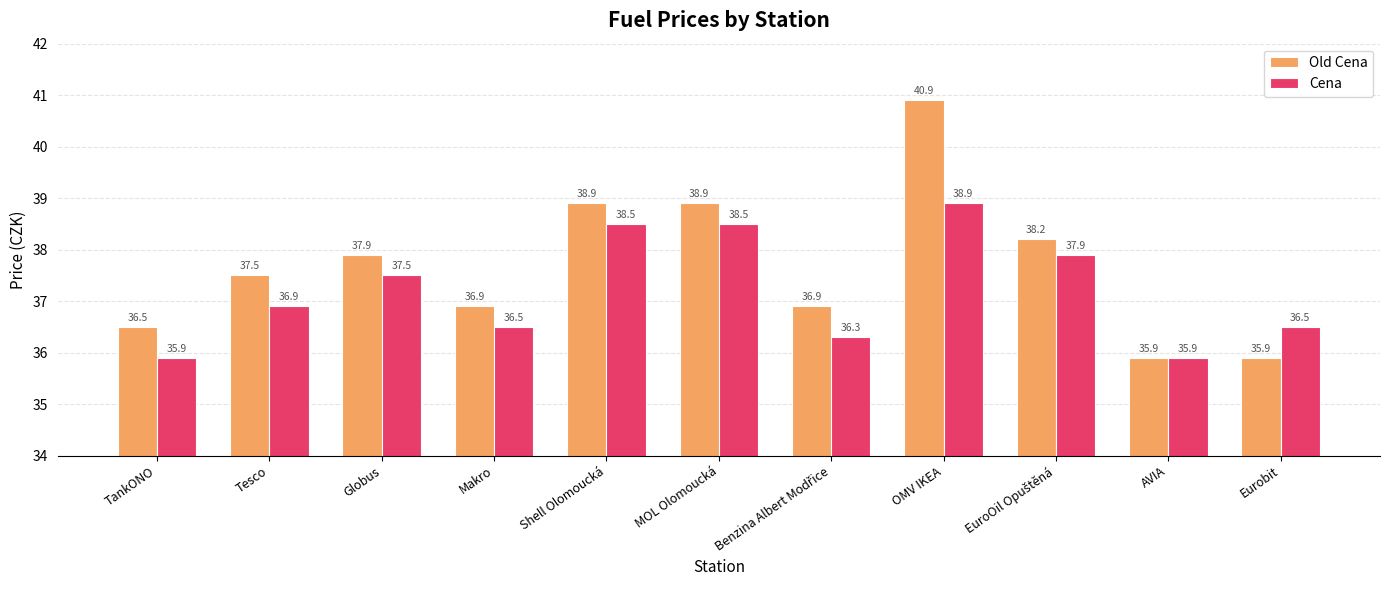

Where is Cena nearest to the value 37?

Tesco